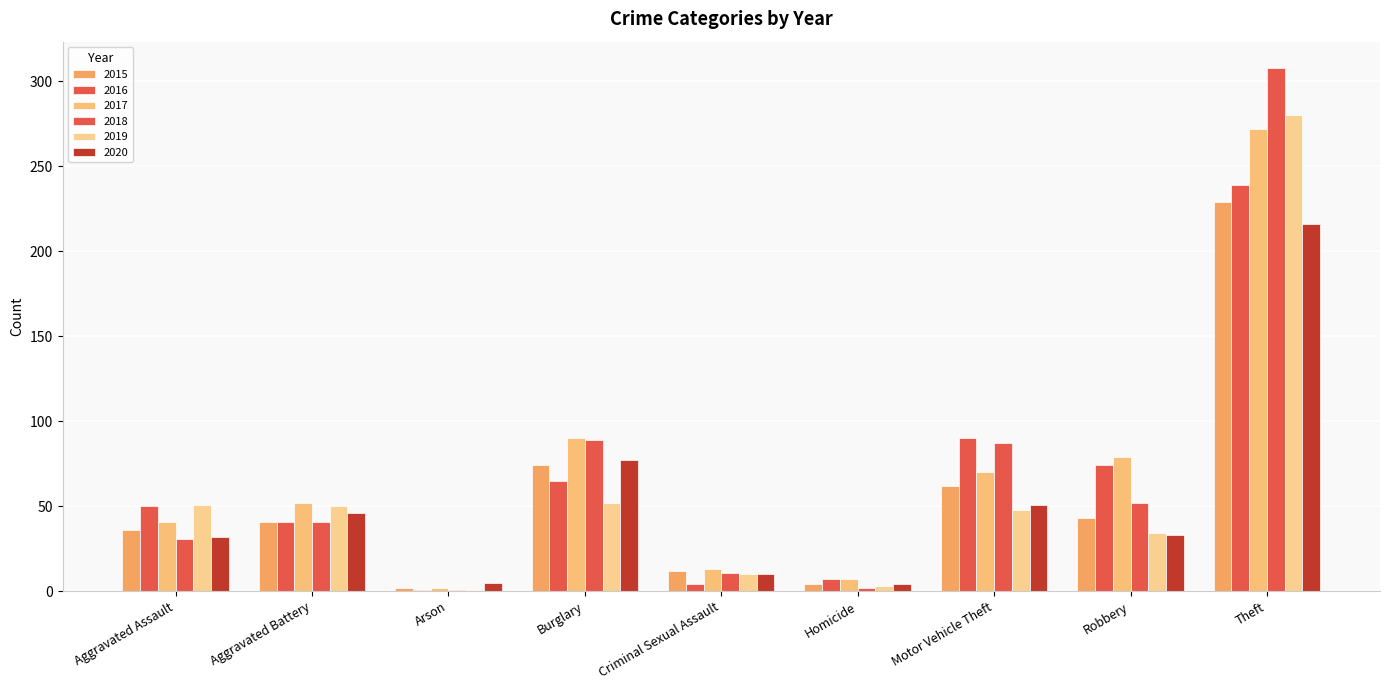

True or false: 2017 has a value of 7 at Homicide.

True